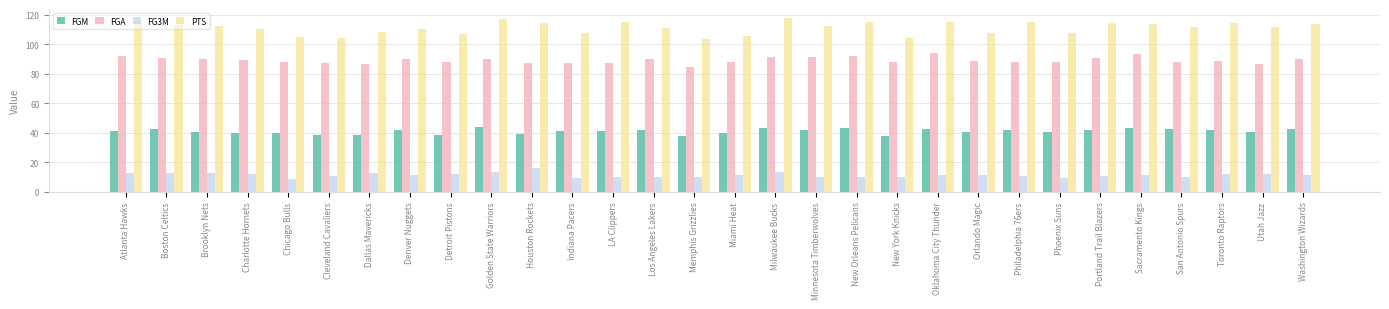

What is the highest value of the FGA series?

94.0